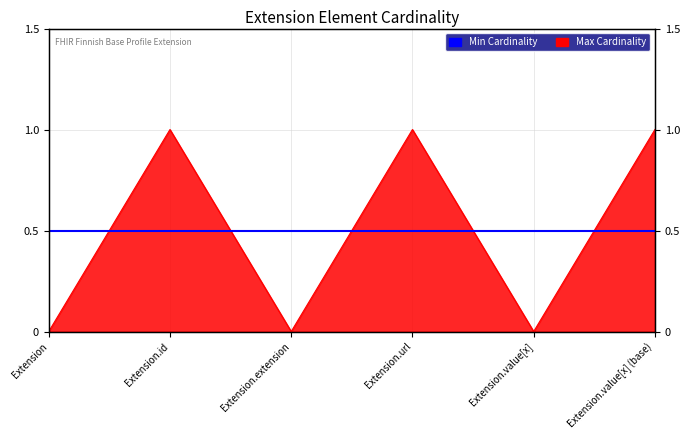

What is the value of the 6th point from the left?

1